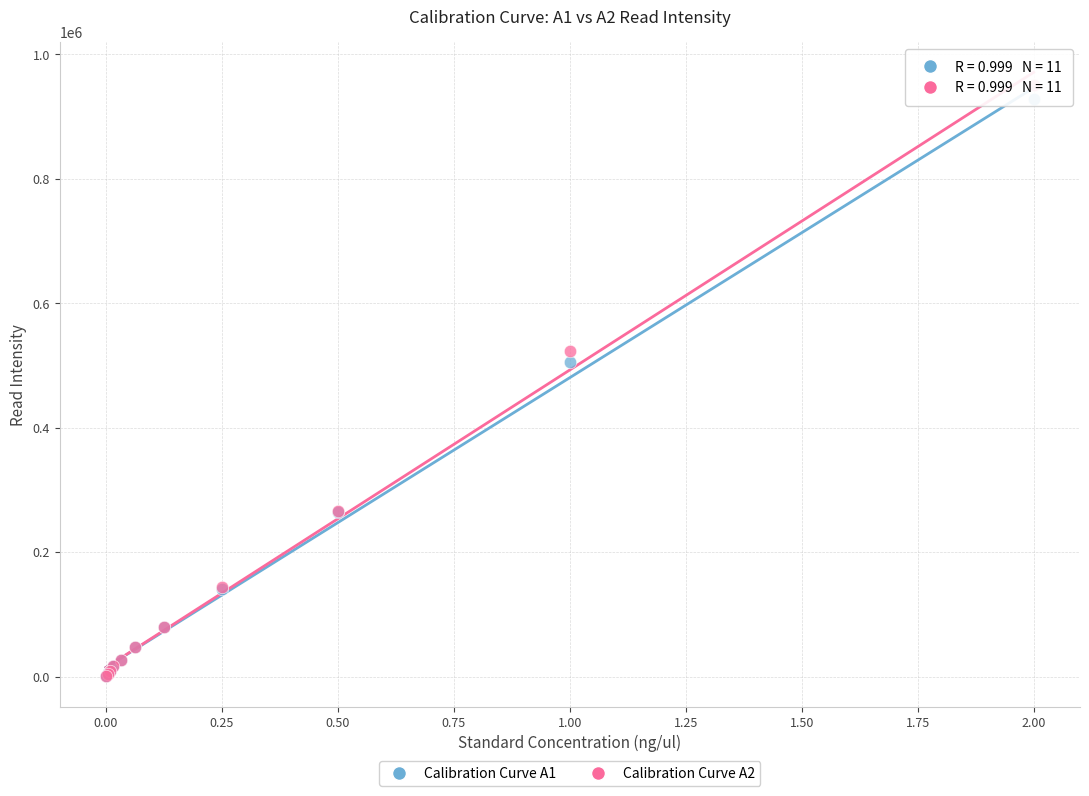

What are all the series names shown in the legend?

Calibration Curve A1, Calibration Curve A2